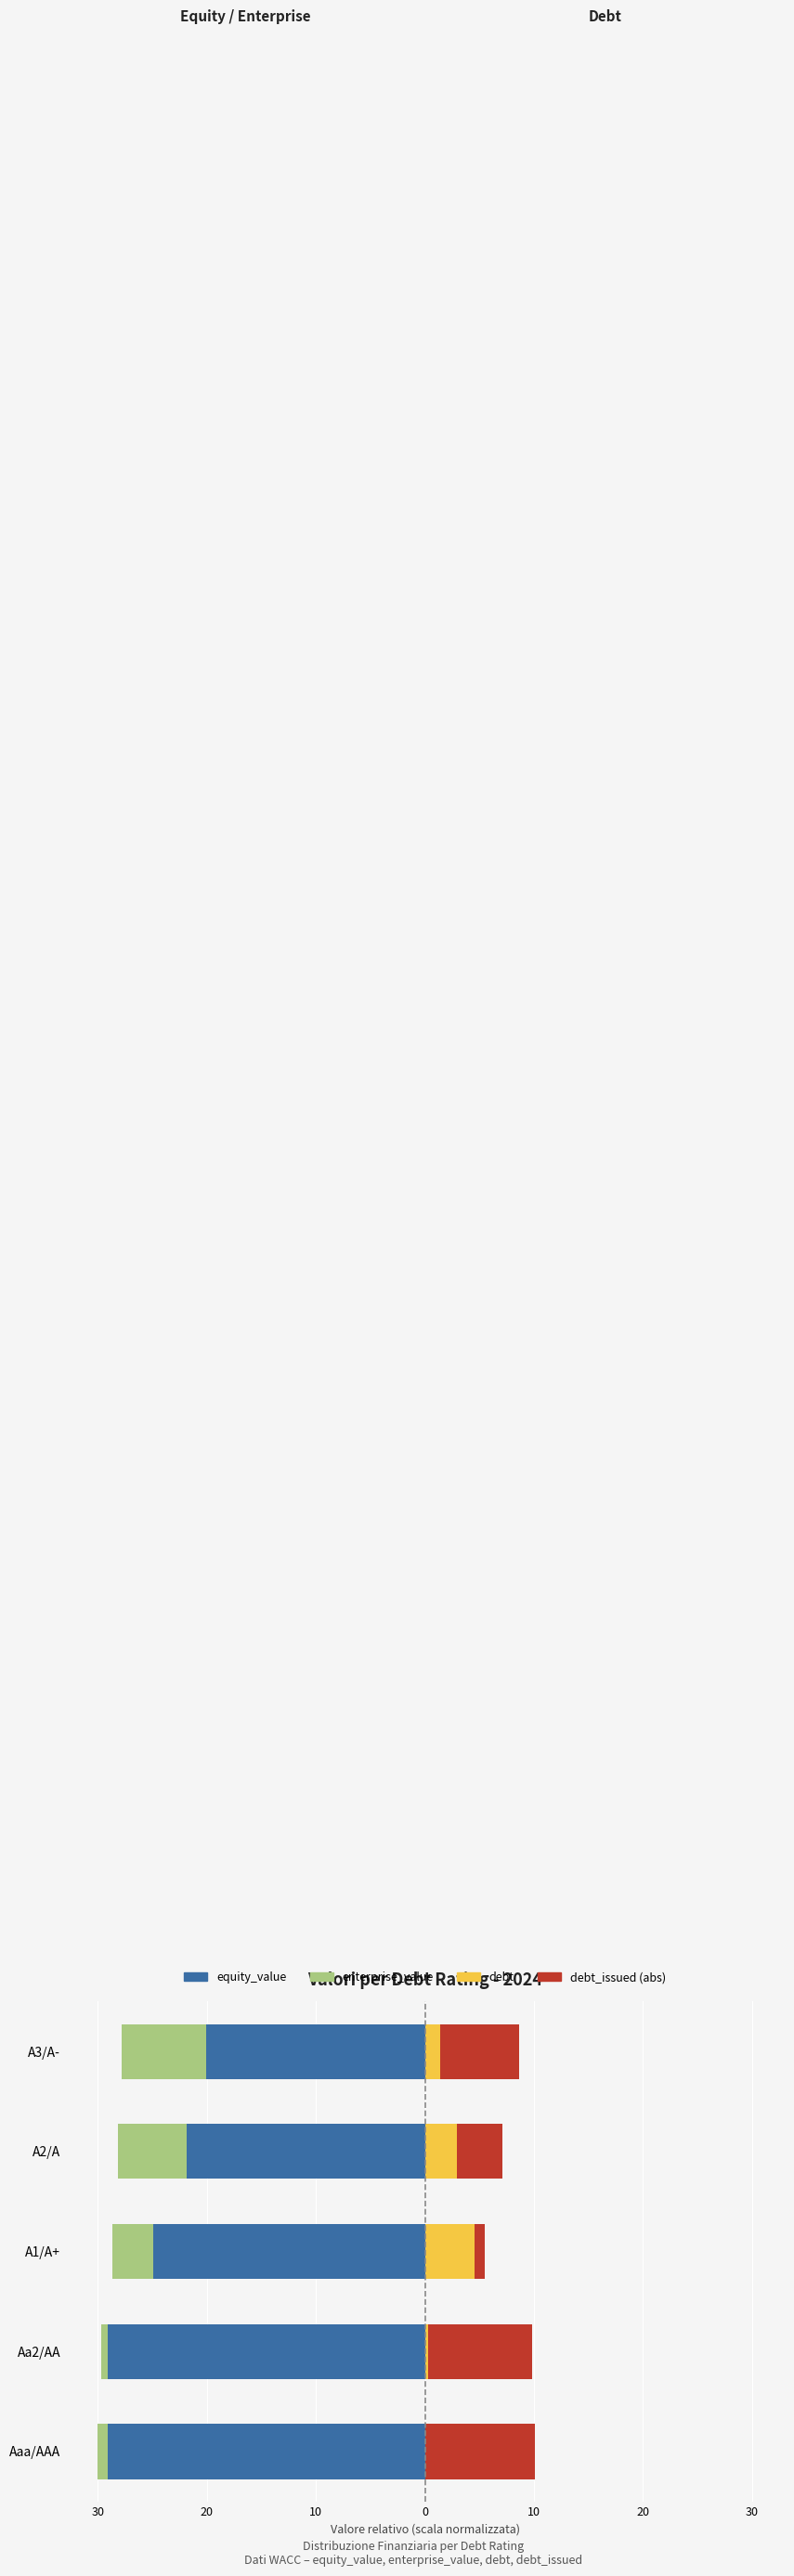

How many values in the equity_value series exceed -24?

2